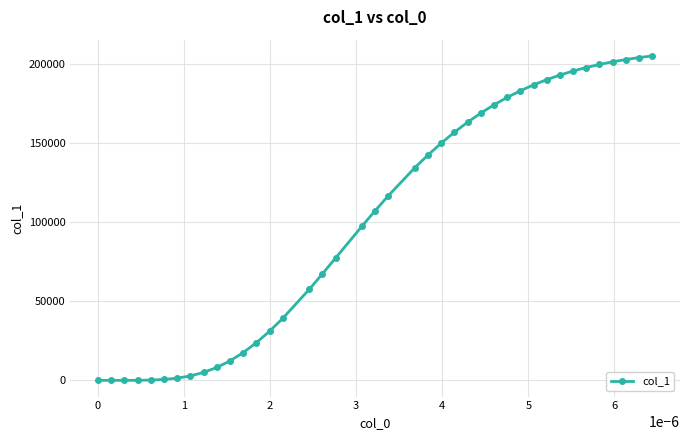

How many data points are less than 116654?

20